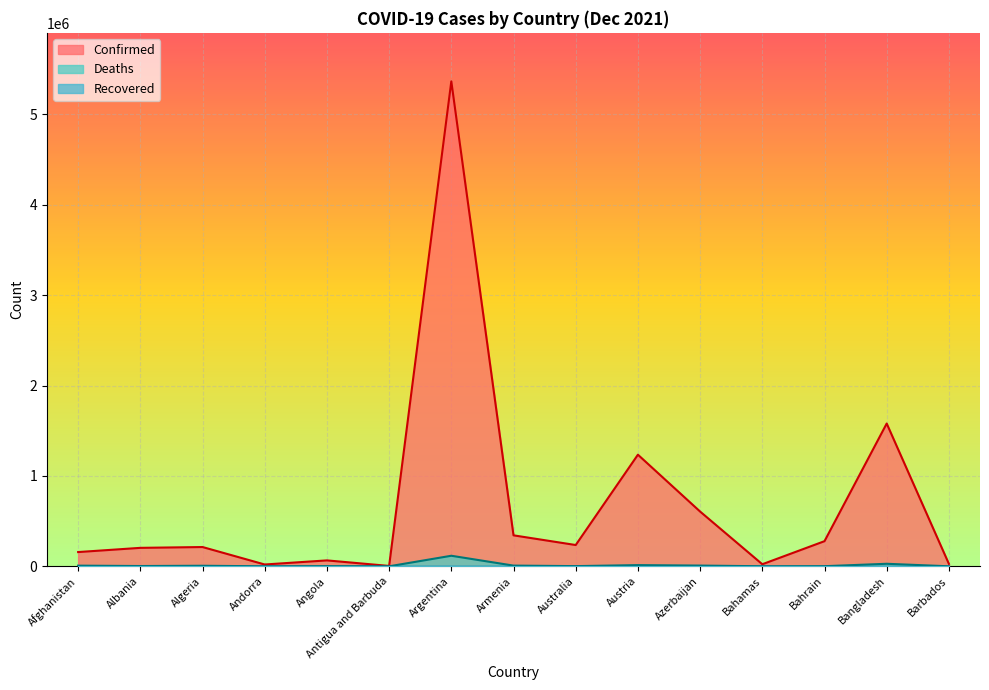

In Confirmed, how many points are higher than both neighbors (excluding endpoints)?

5